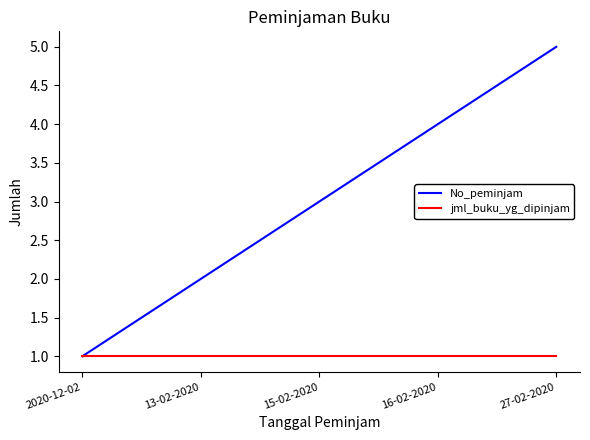

Rank the series by their maximum value, from lowest to highest.

jml_buku_yg_dipinjam, No_peminjam